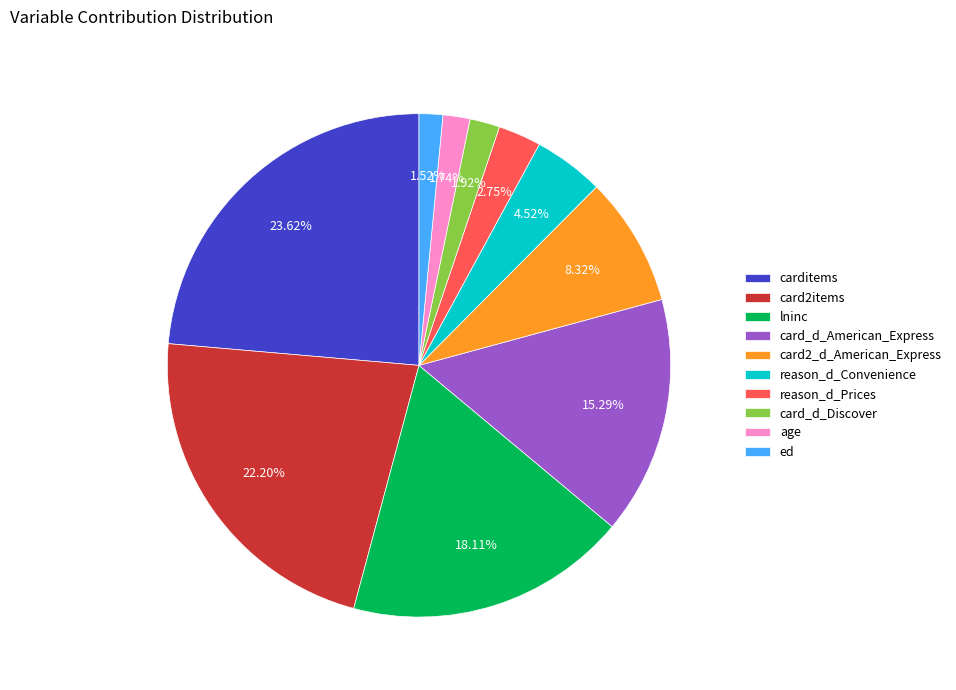

To the nearest percent, what is the combined percentage of ed and card_d_American_Express?

17%